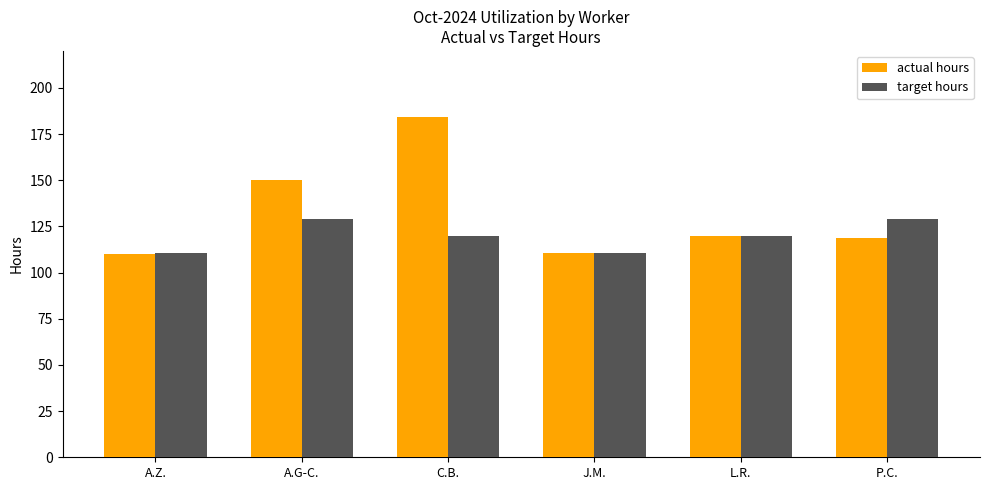

At how many categories does at least one series exceed 138?

2